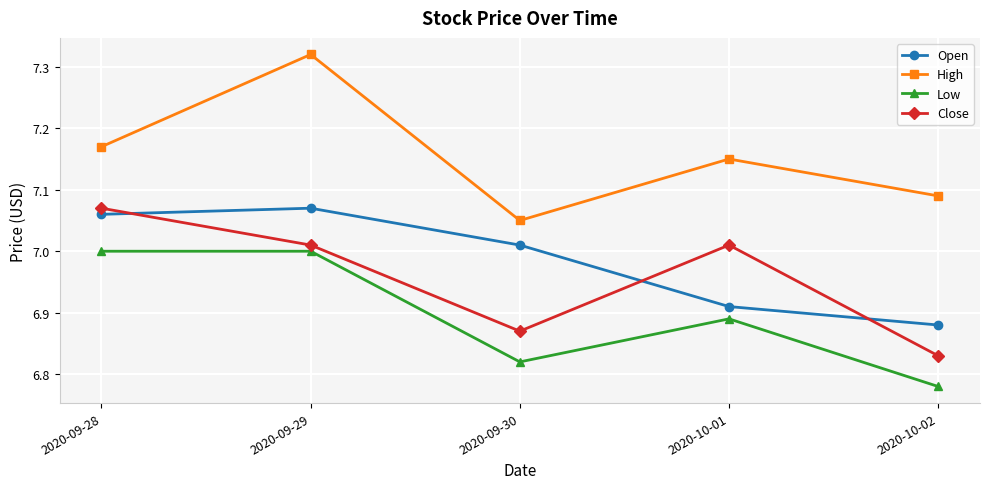

At which category does Close reach its first local peak?

2020-10-01